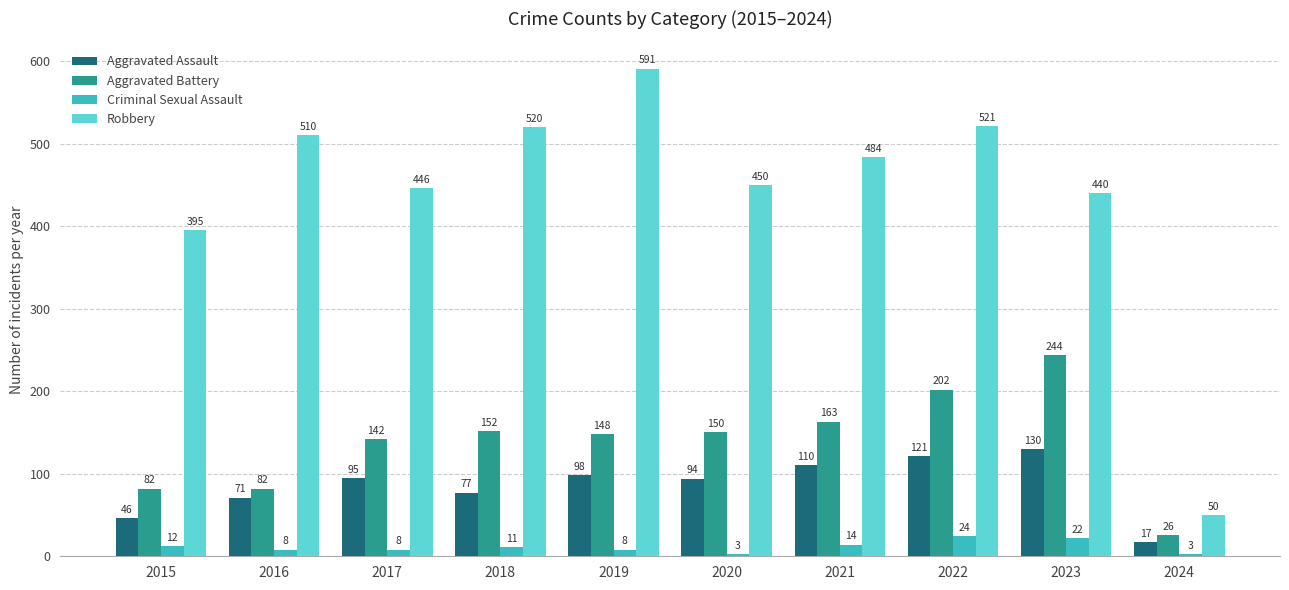

Reading right to left, transcribe all the data shown in this chart.

Aggravated Assault: 17	130	121	110	94	98	77	95	71	46
Aggravated Battery: 26	244	202	163	150	148	152	142	82	82
Criminal Sexual Assault: 3	22	24	14	3	8	11	8	8	12
Robbery: 50	440	521	484	450	591	520	446	510	395